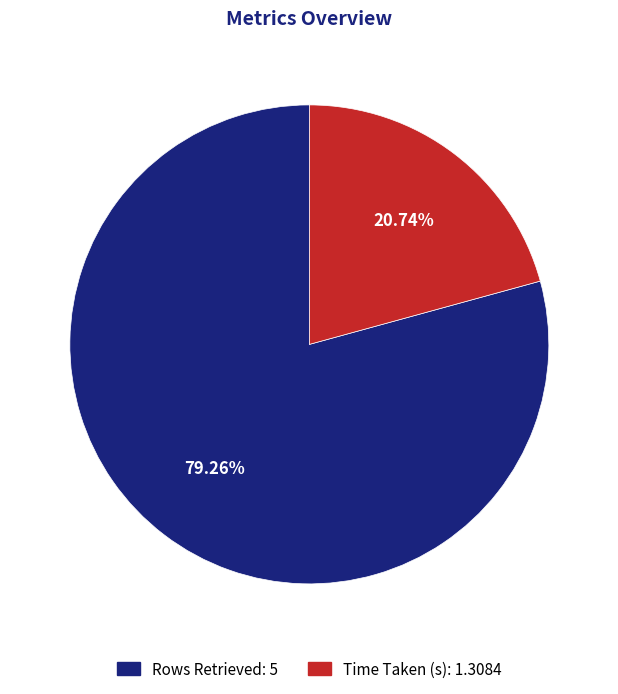

Is it true that Time Taken (s) is 13% of the pie?

False